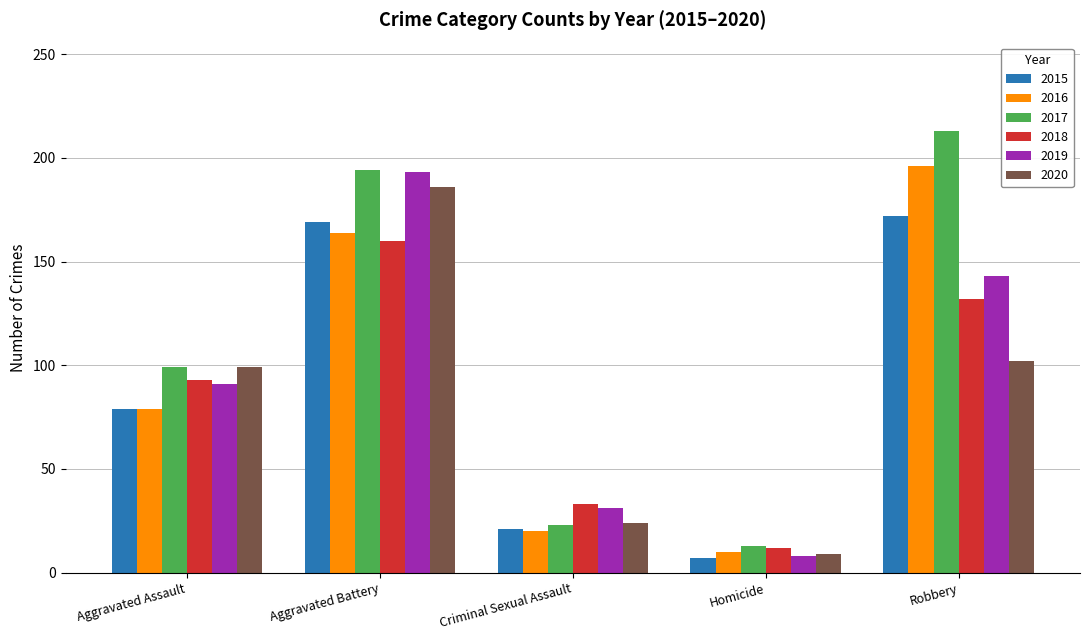

At which label does 2017 reach its minimum?

Homicide